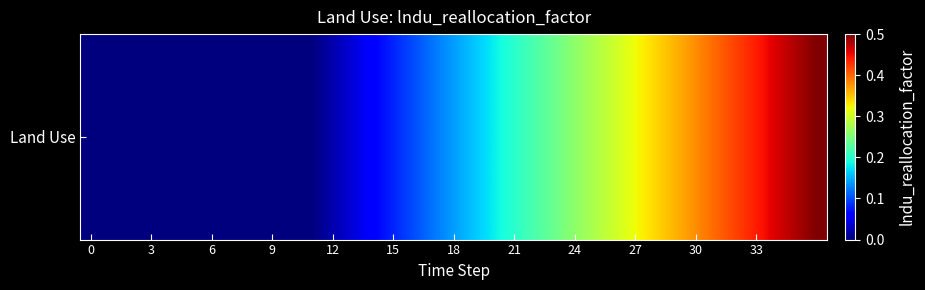

What is the difference between the maximum and minimum values?

0.5